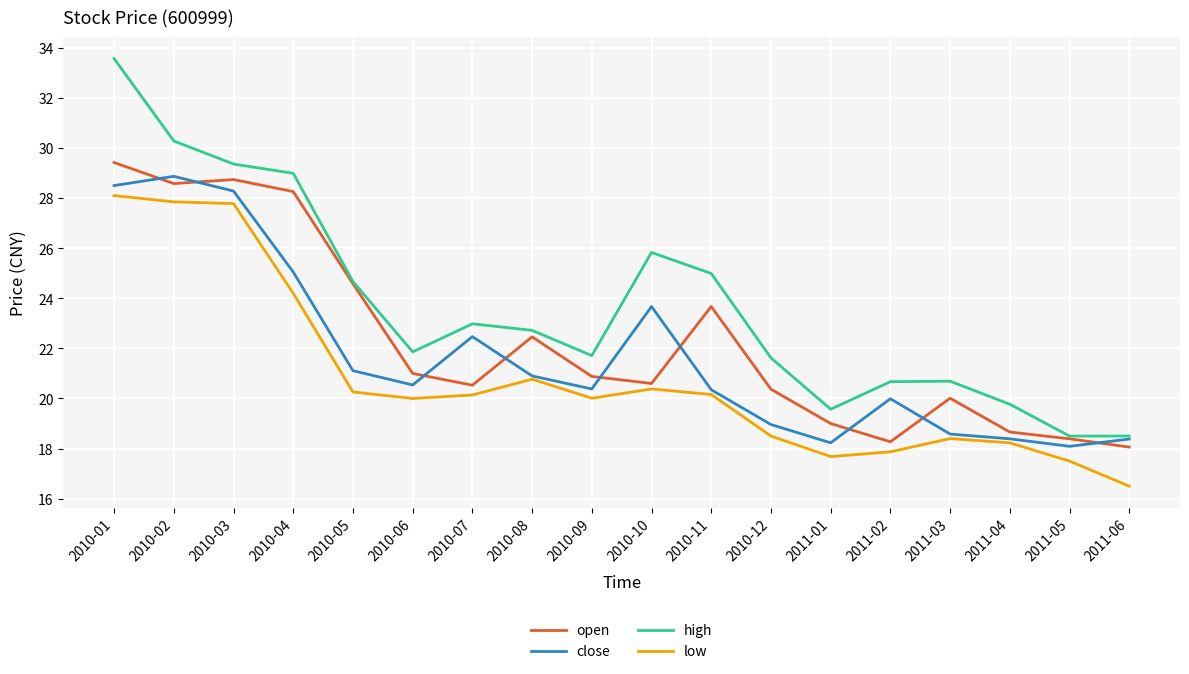

At how many categories does at least one series exceed 17?

18